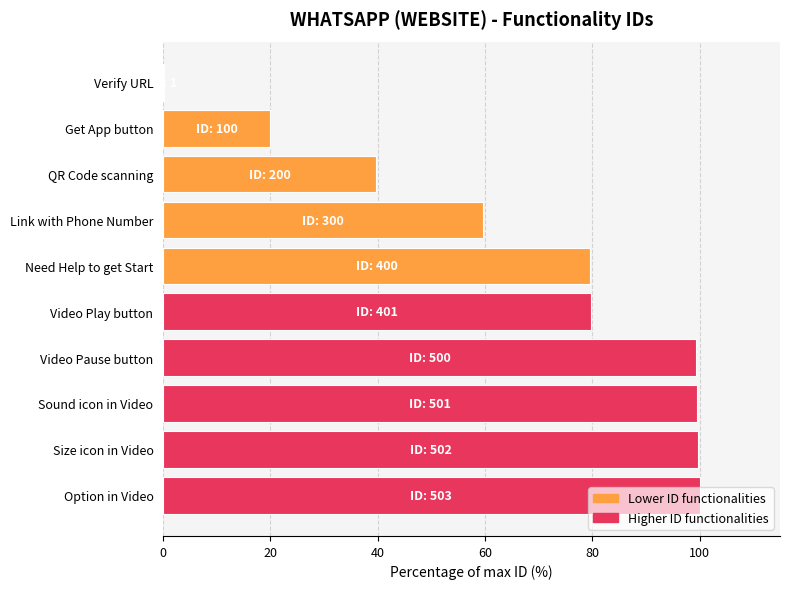

What is the maximum value shown in the chart?

100.0